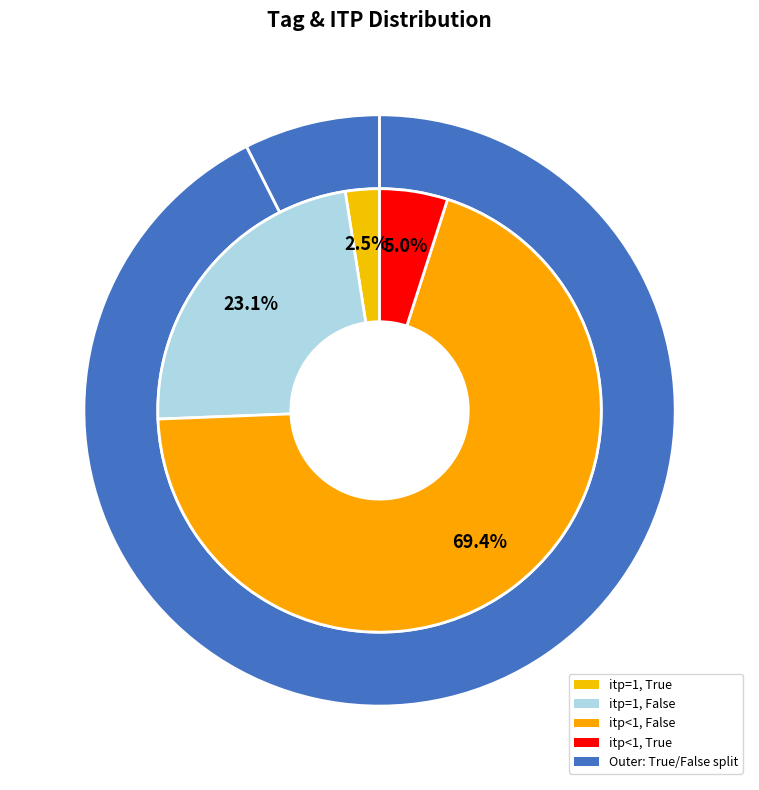

What is the majority slice?

False